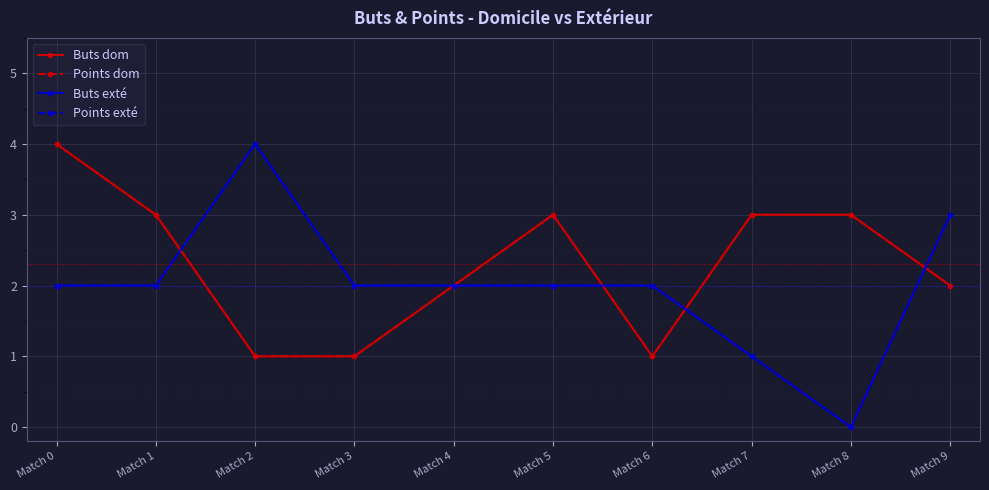

How many lines are shown in the chart?

4